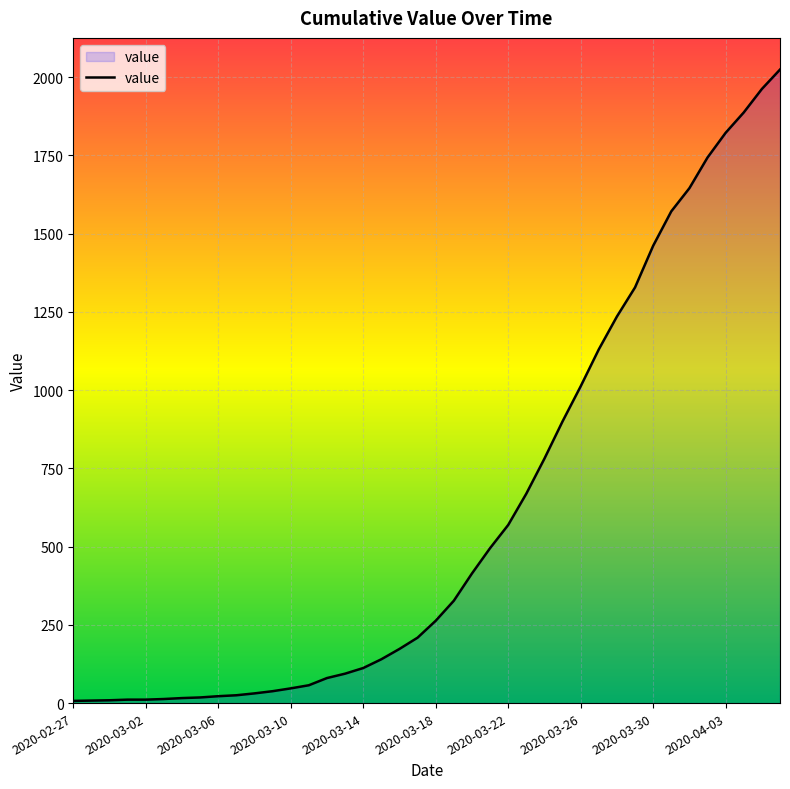

What is the average value?

609